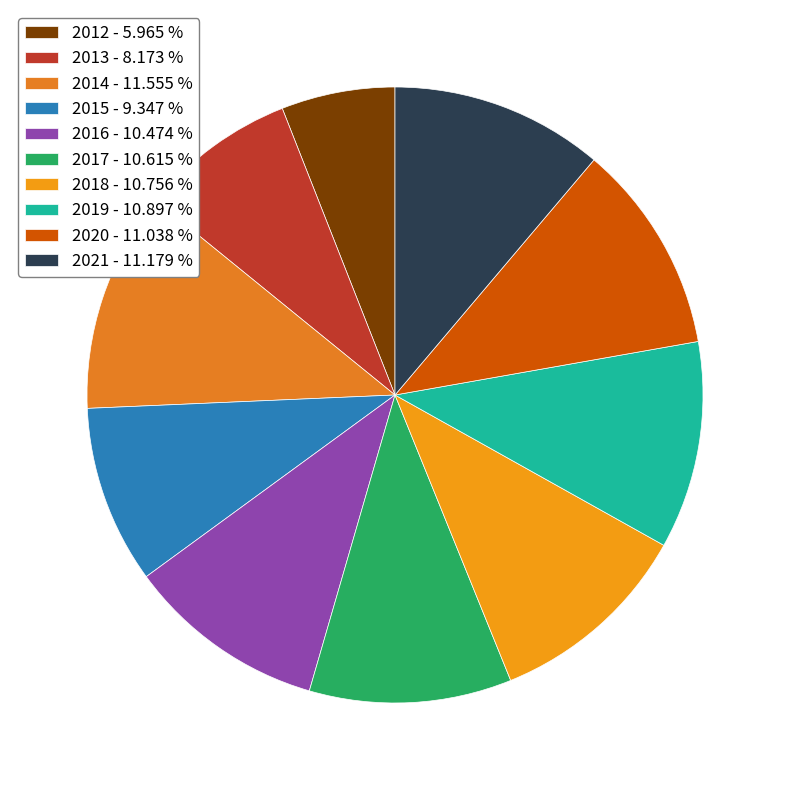

How much of the chart is everything except 2014?

88.4%